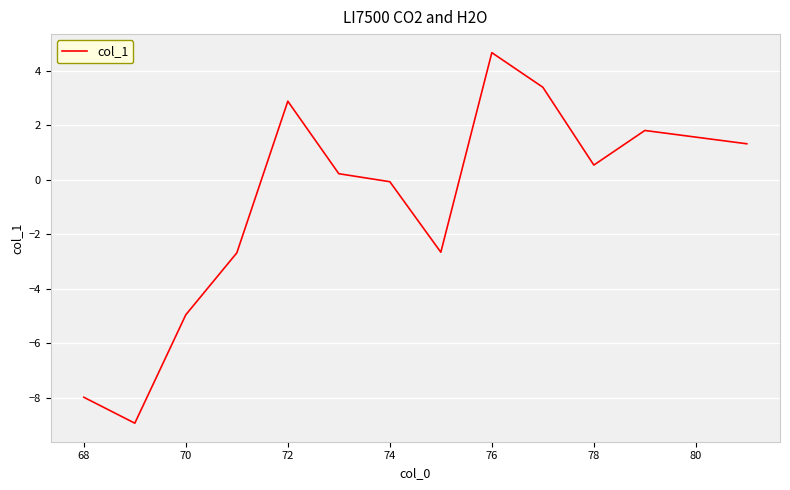

What is the maximum value shown in the chart?

4.7